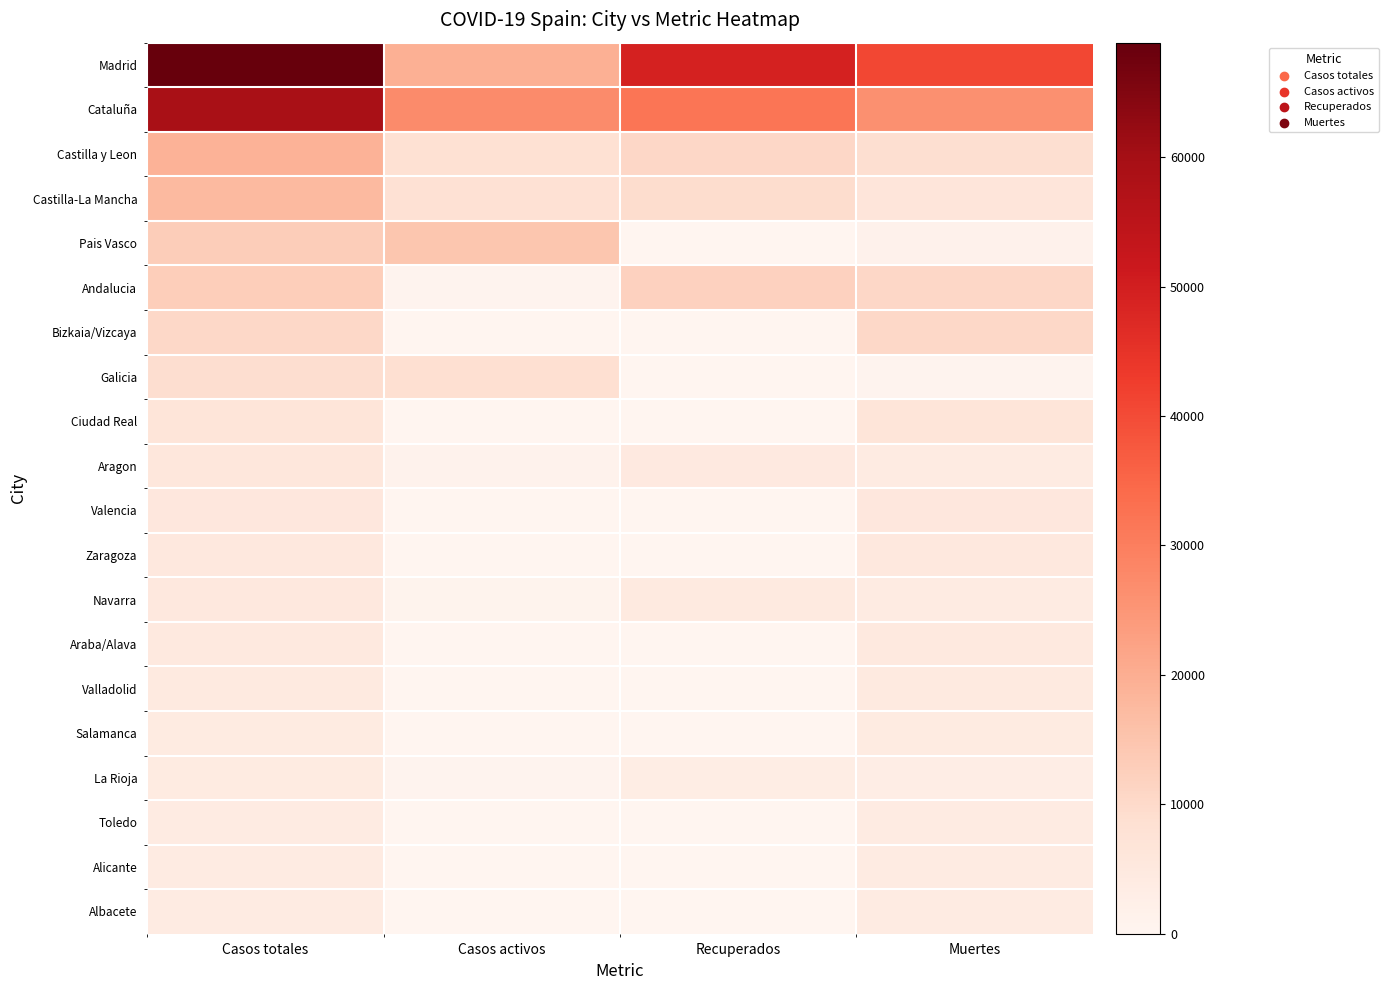

Count the number of data series in this chart.

20